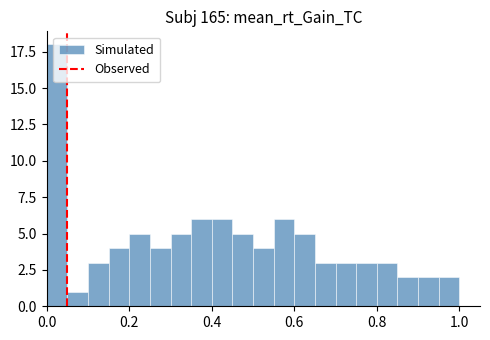

Around what value on the x-axis is the tallest bar? Give the approximate position of its centre, as read against the axis.

0.02